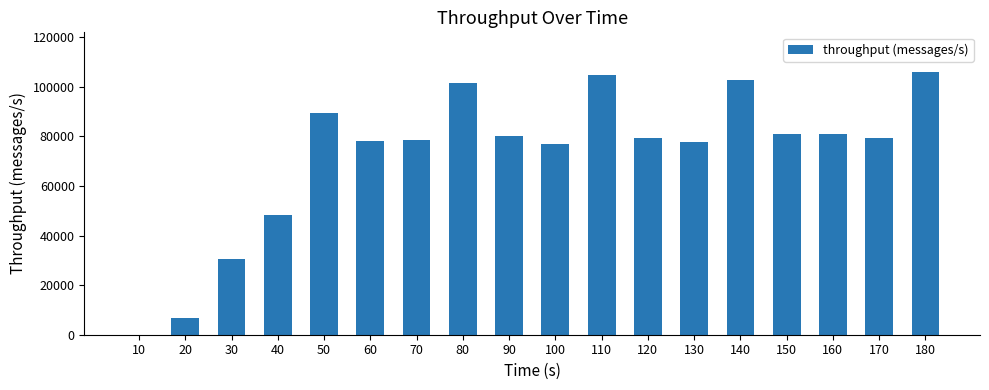

What value does the data have at 70, to the nearest 100?

78400